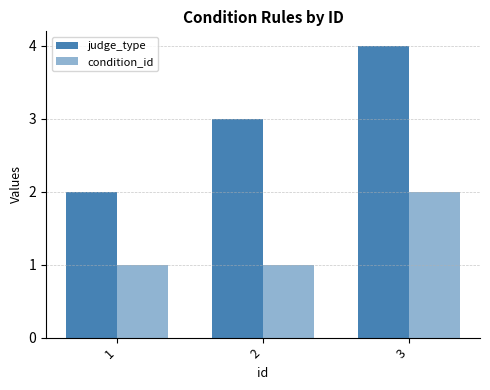

Count the number of data series in this chart.

2